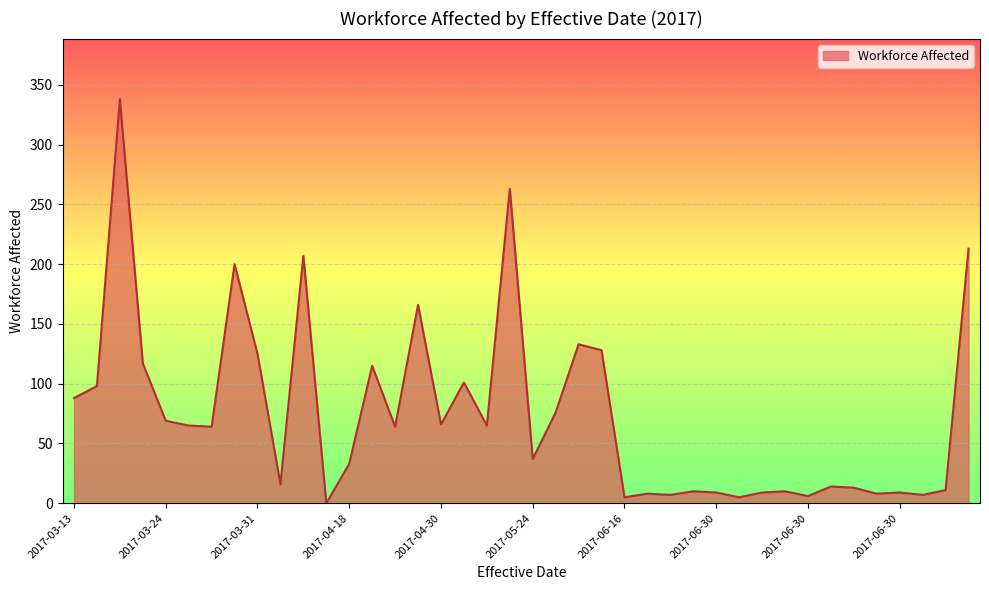

How many distinct data groups are displayed?

1